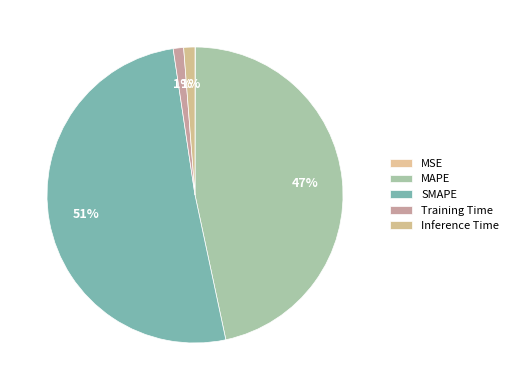

Does SMAPE account for over 50% of the chart?

Yes